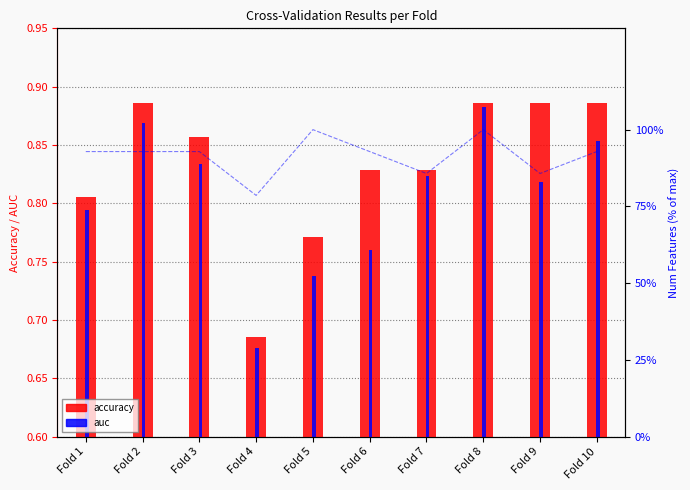

Rank the series by their maximum value, from highest to lowest.

accuracy, auc